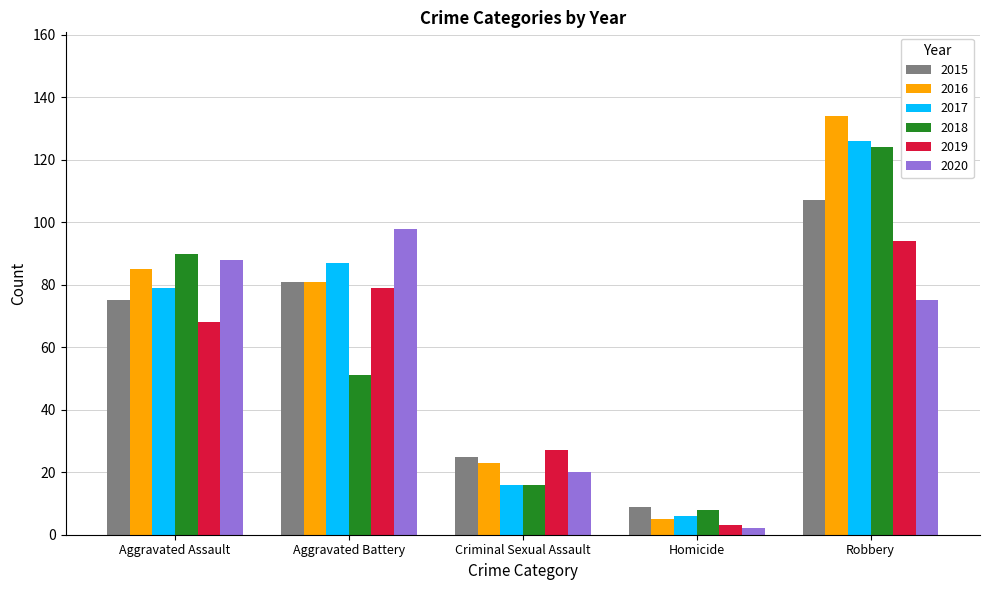

The value of 2017 at Criminal Sexual Assault is 16. True or false?

True